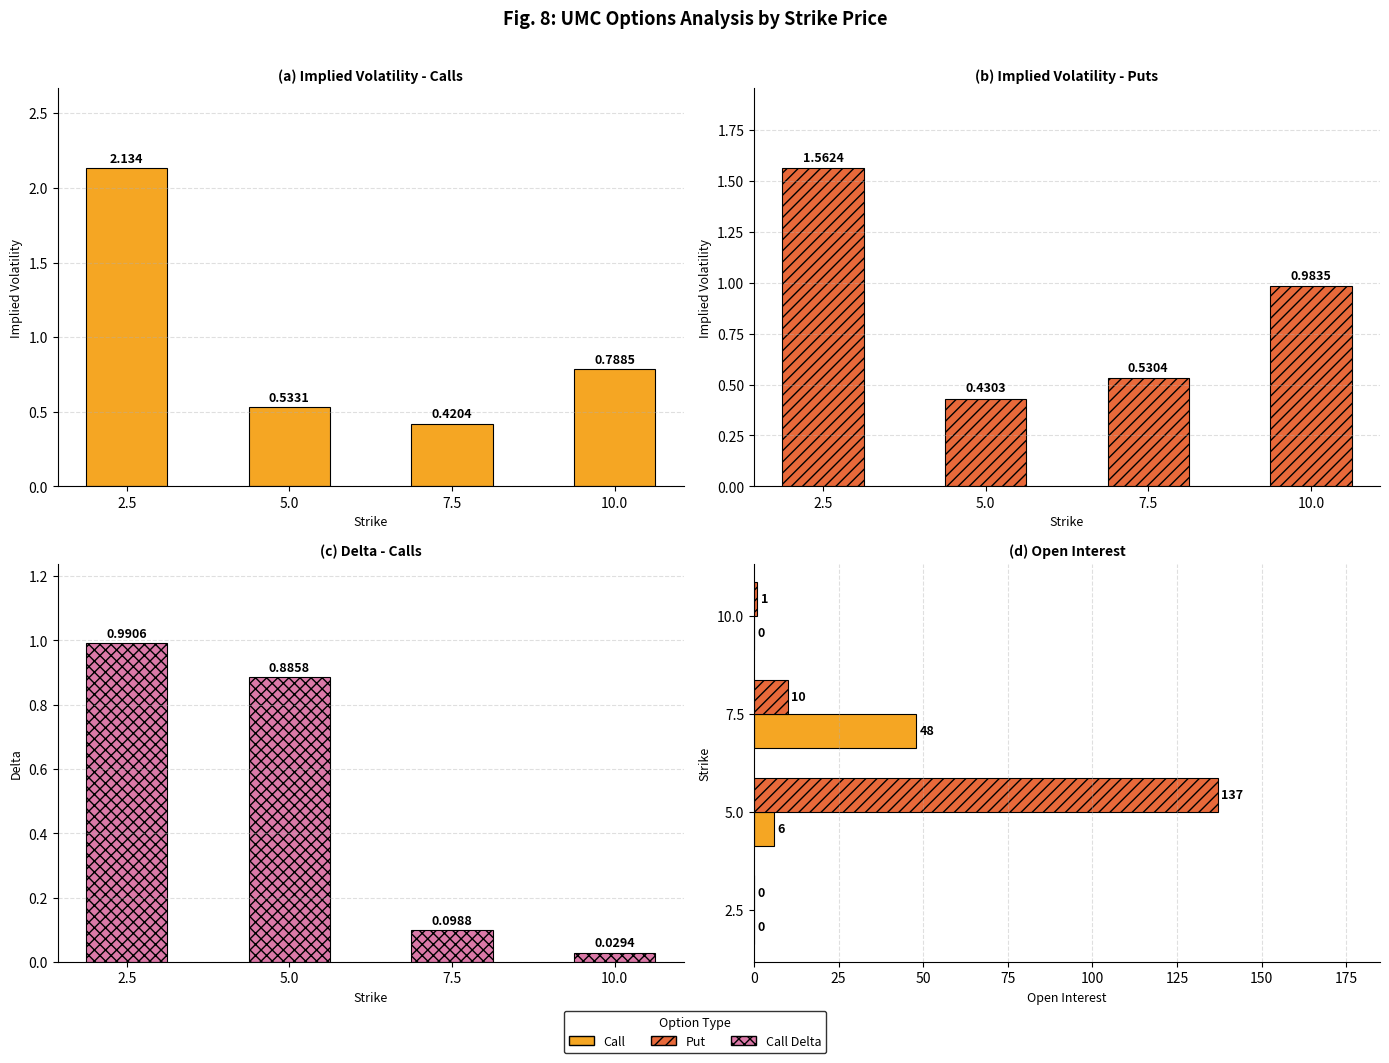

What is the label of the 2nd bar from the right?

7.5